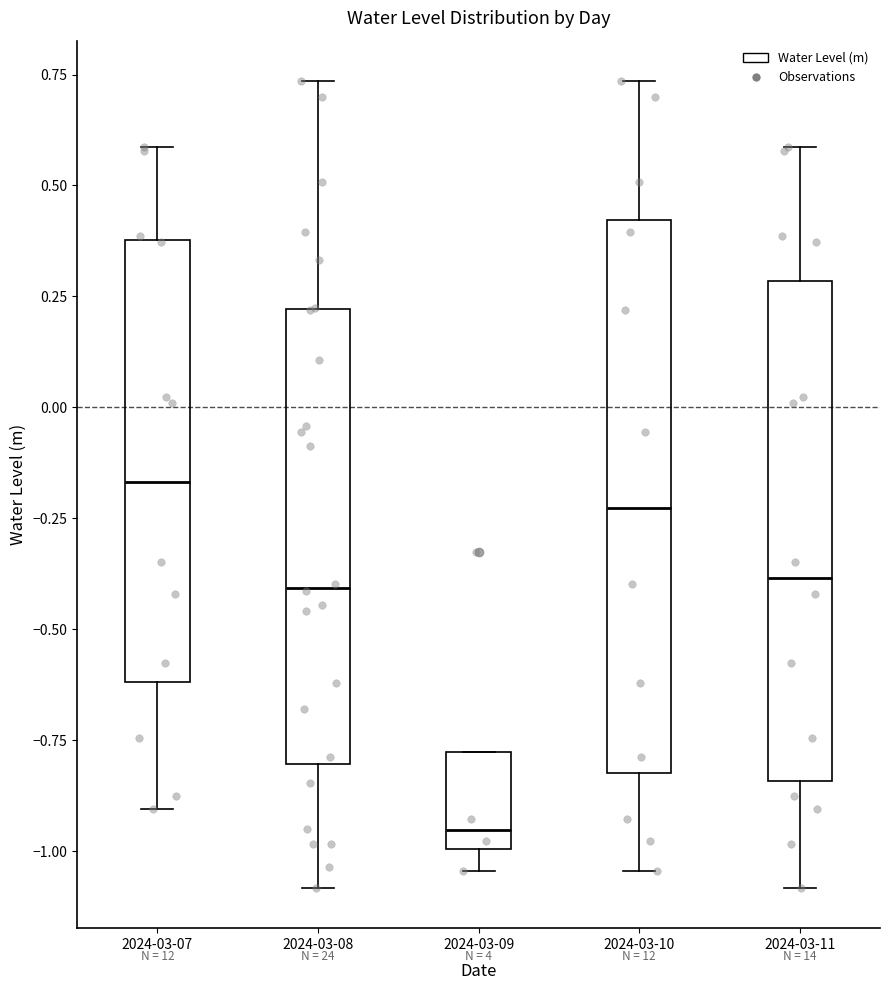

Which box's median line is the lowest?

2024-03-09